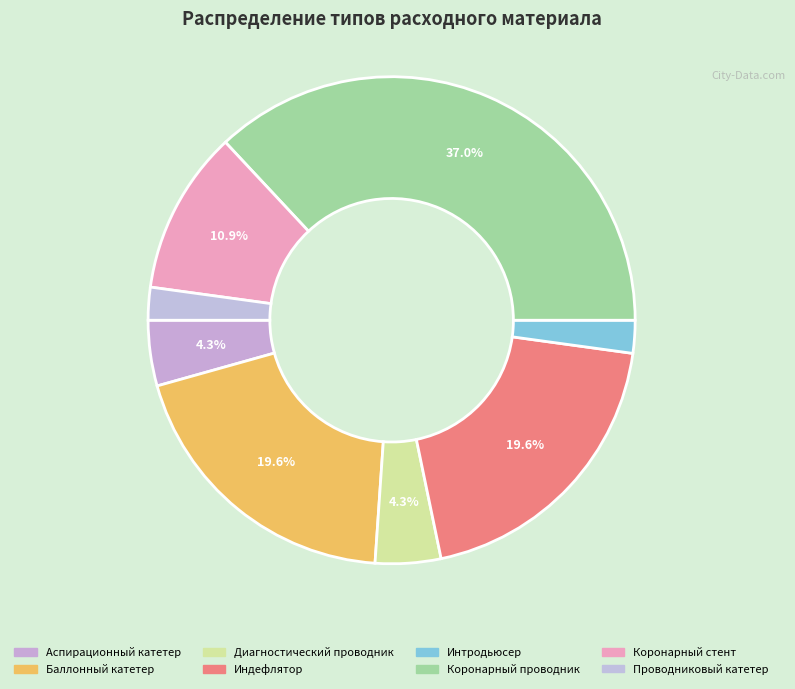

Is it true that Проводниковый катетер is 2% of the pie?

True